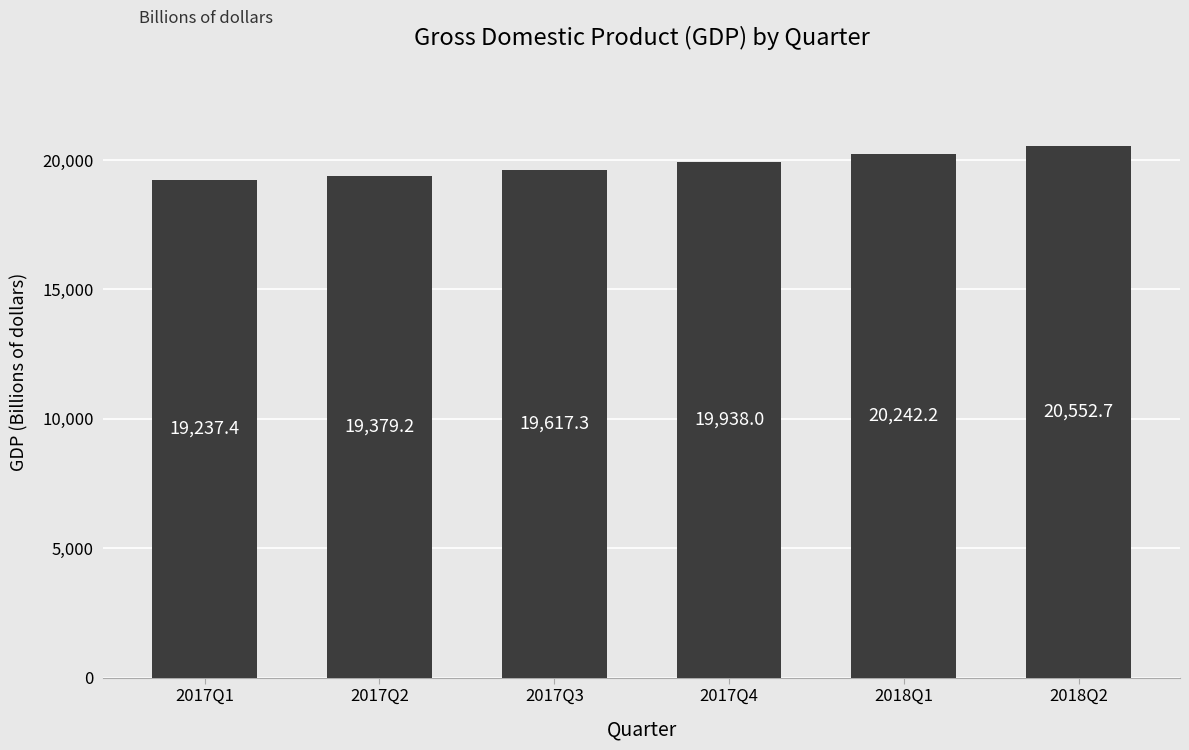

Rank the categories by value from highest to lowest.

2018Q2, 2018Q1, 2017Q4, 2017Q3, 2017Q2, 2017Q1